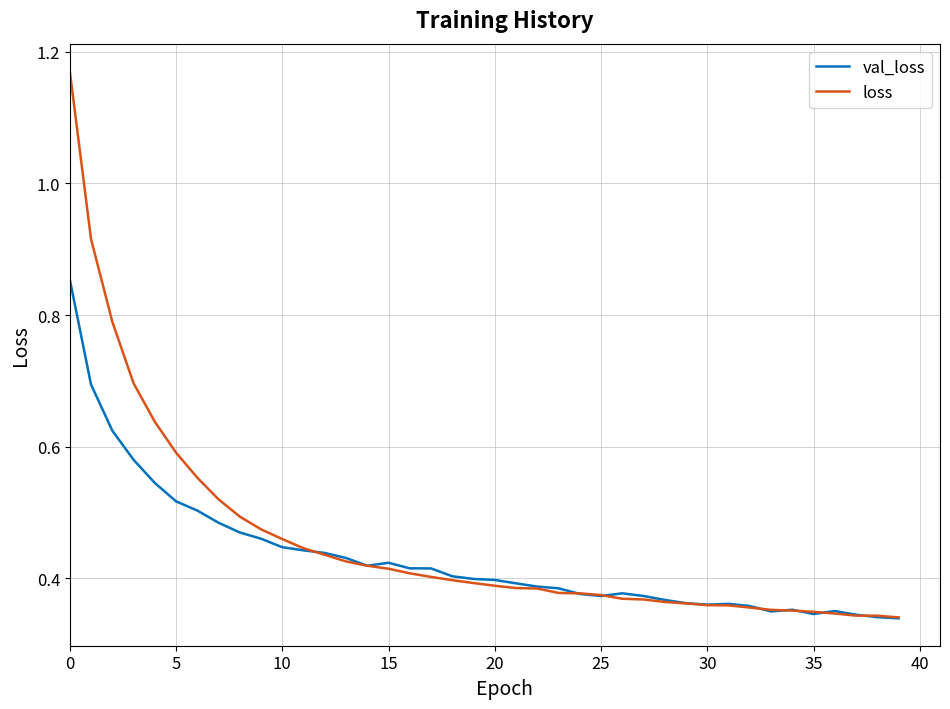

Rank the series by their maximum value, from lowest to highest.

val_loss, loss